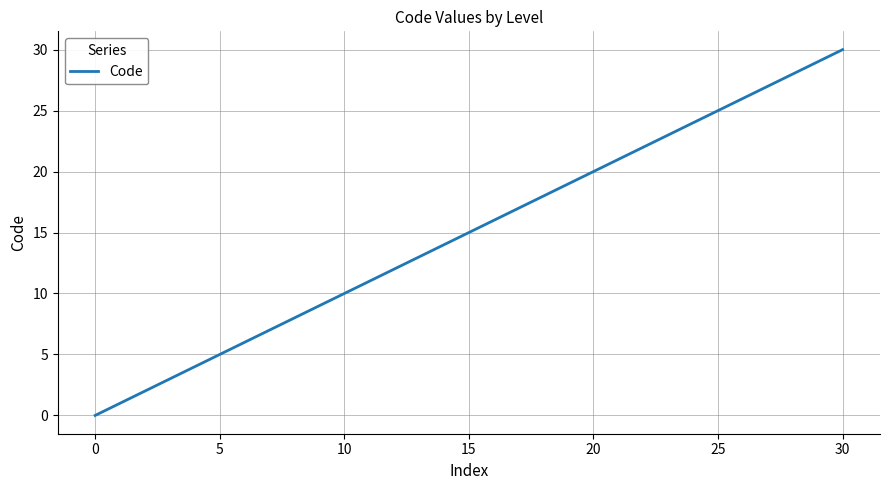

What is the difference between the maximum and minimum values?

30